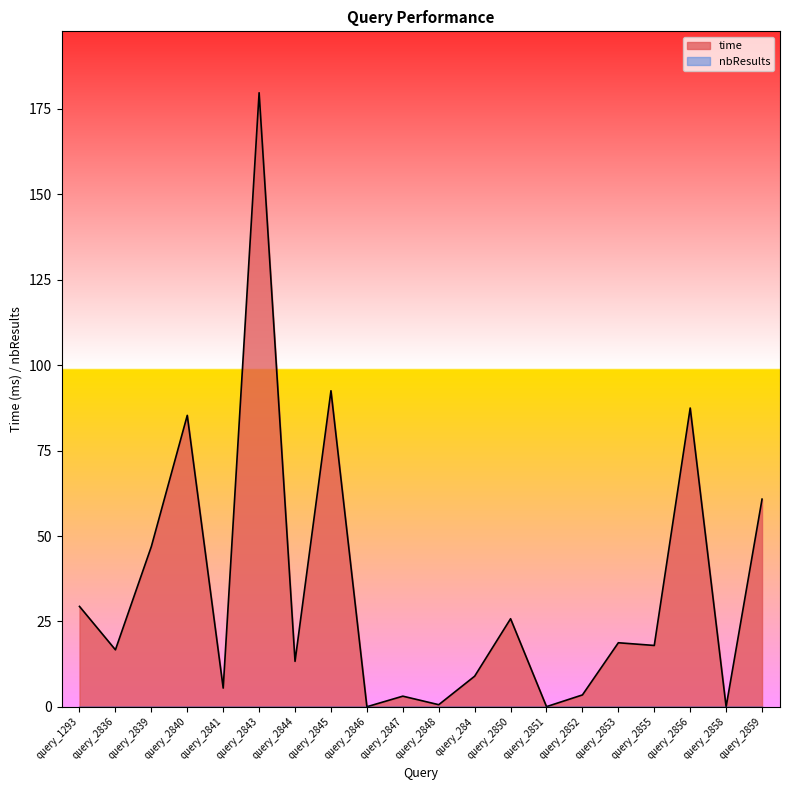

Reading left to right, what are all the values shown in this chart?

query_1293=29.4	query_2836=16.7	query_2839=46.9	query_2840=85.3	query_2841=5.5	query_2843=179.8	query_2844=13.3	query_2845=92.5	query_2846=0.0	query_2847=3.1	query_2848=0.6	query_284=9.0	query_2850=25.8	query_2851=0.1	query_2852=3.5	query_2853=18.8	query_2855=18.0	query_2856=87.5	query_2858=0.0	query_2859=60.8